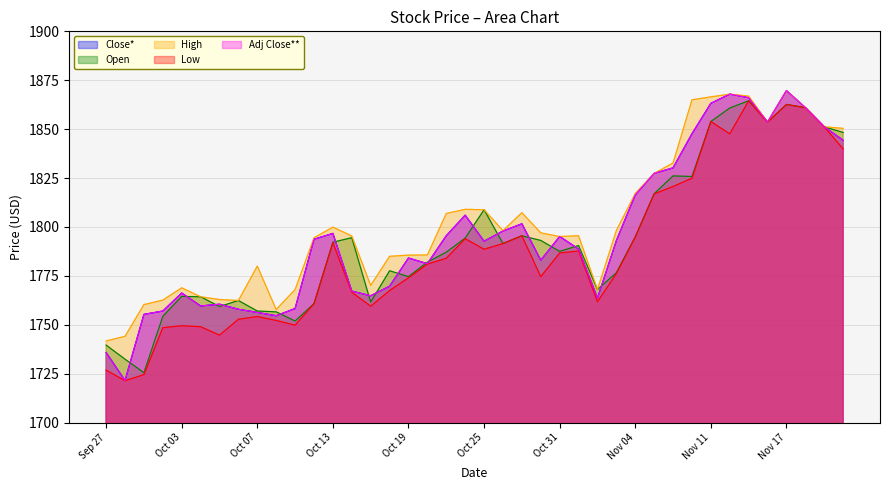

Between Nov 03 and Oct 04, which is larger?

Nov 03